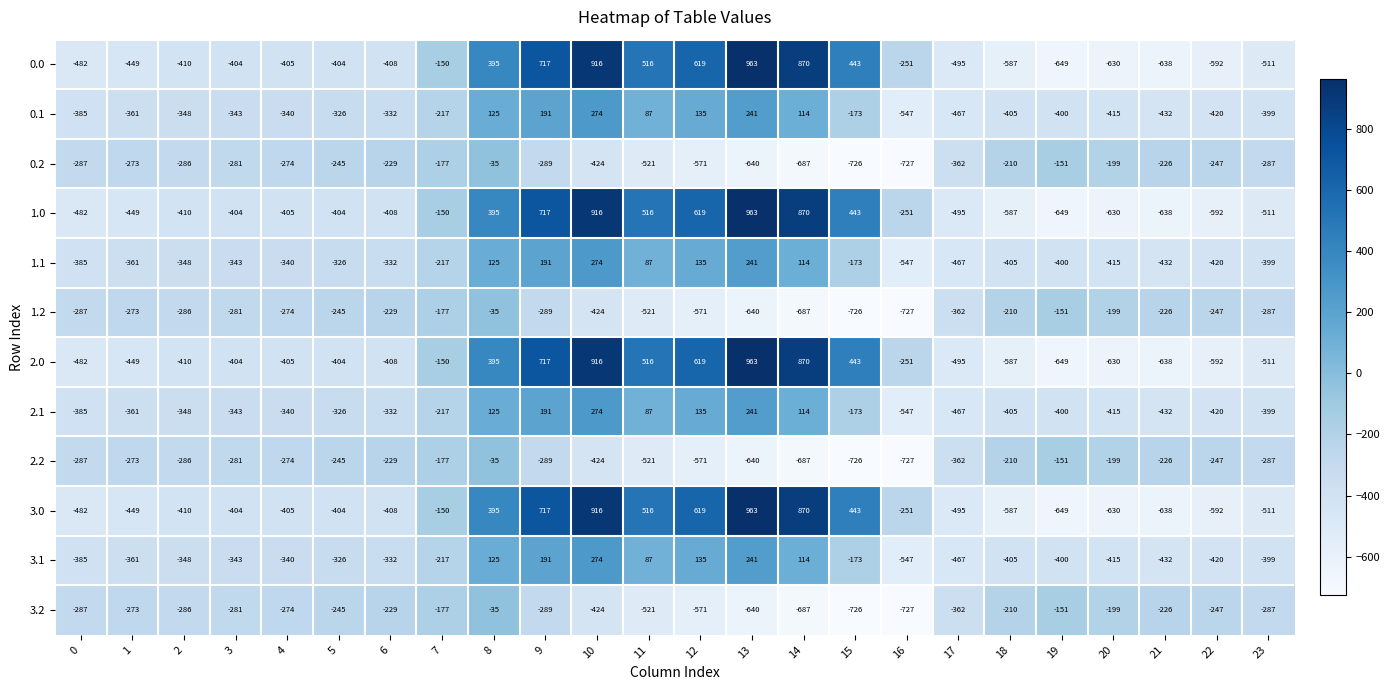

The 2.2 series shows -274 at 4. True or false?

True